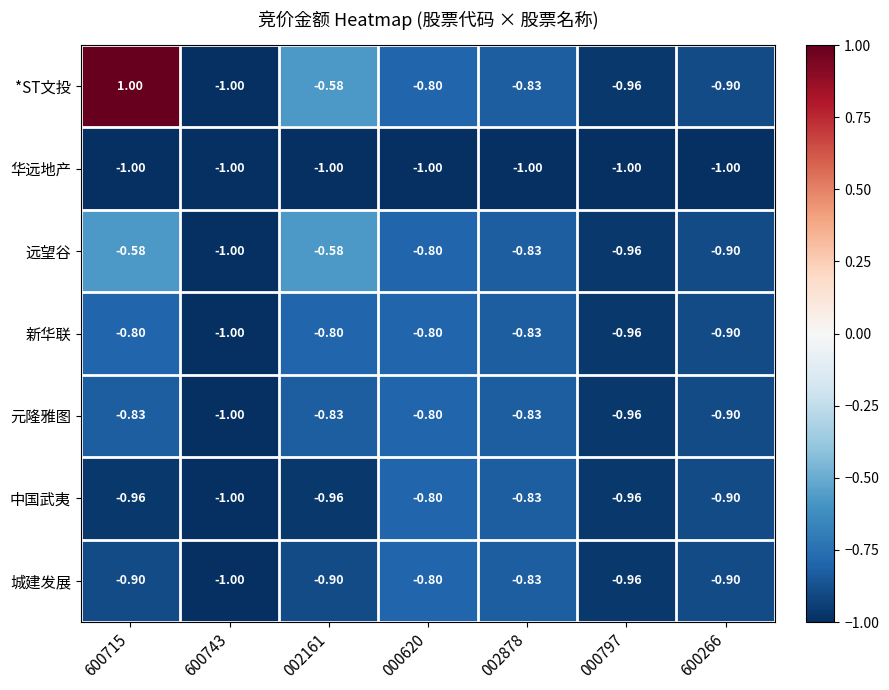

Count the number of categories in the chart.

7